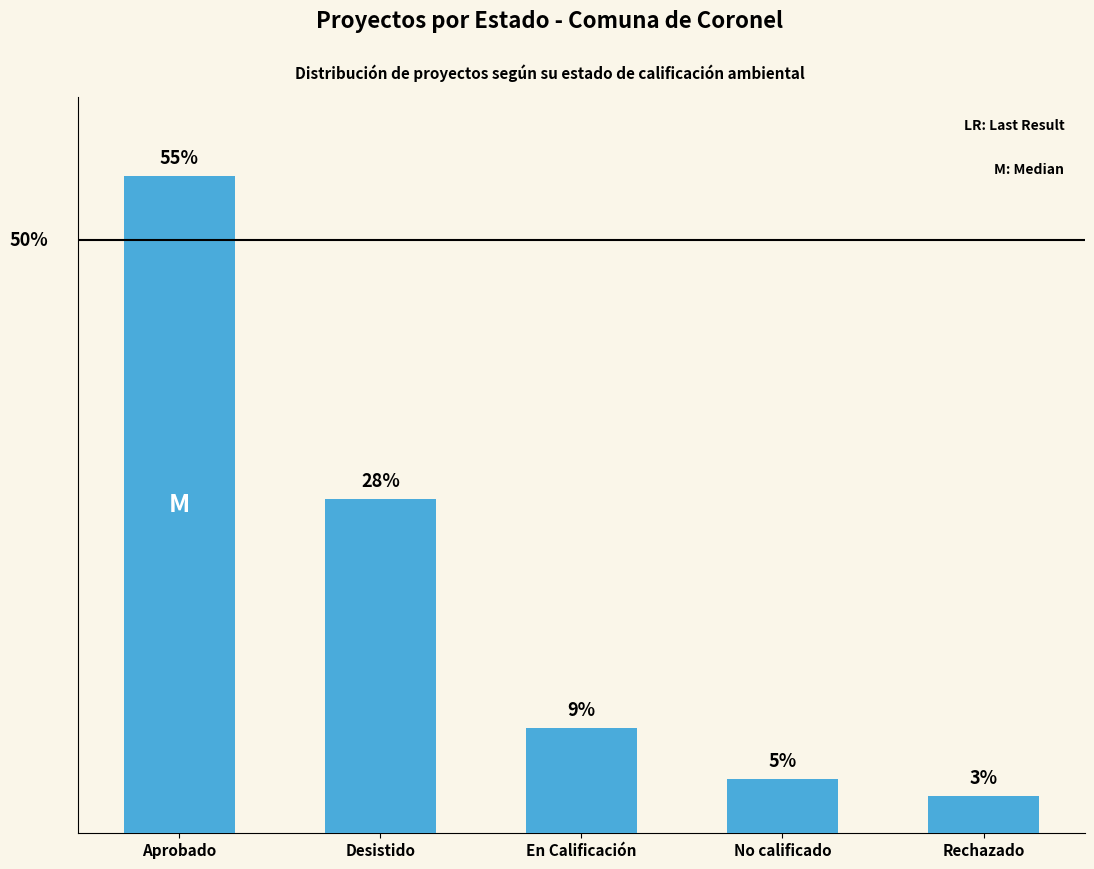

What is the value of the 5th bar from the left?

13